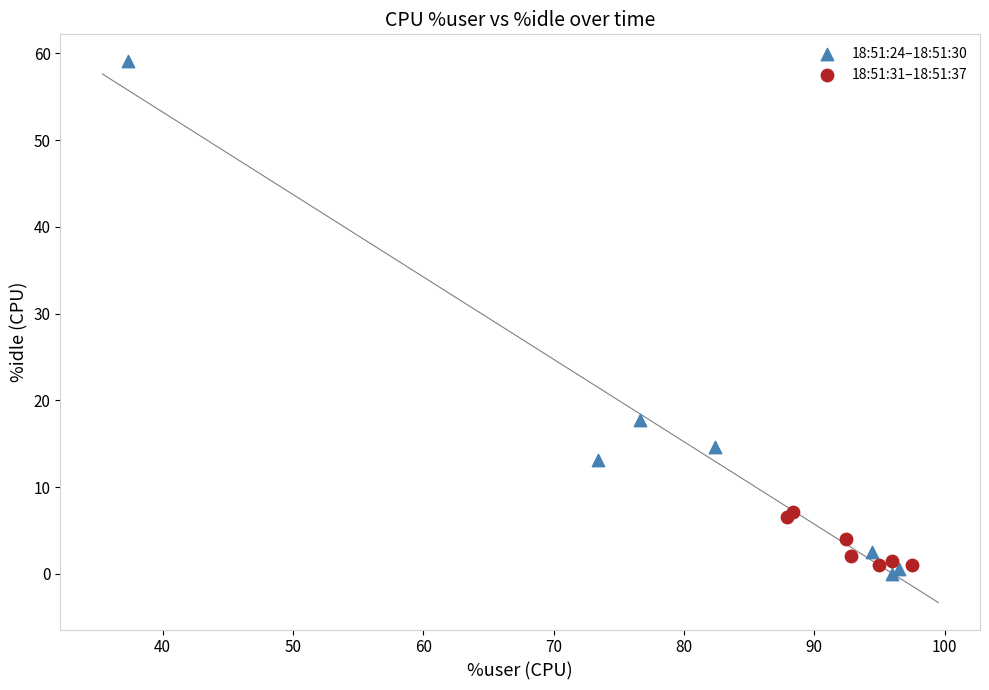

Which series contains the highest Y value?

18:51:24–18:51:30